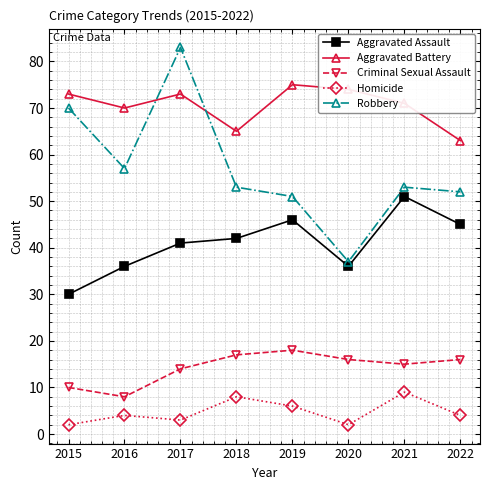

What is the maximum value for Aggravated Battery?

75